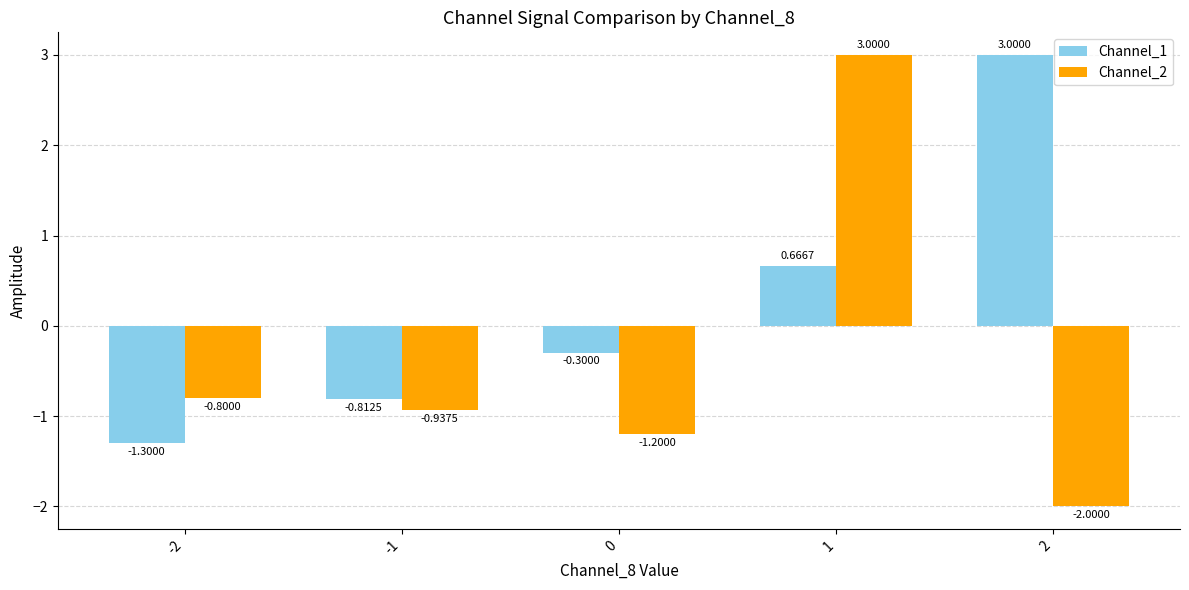

Which series has the largest range (max minus min)?

Channel_2